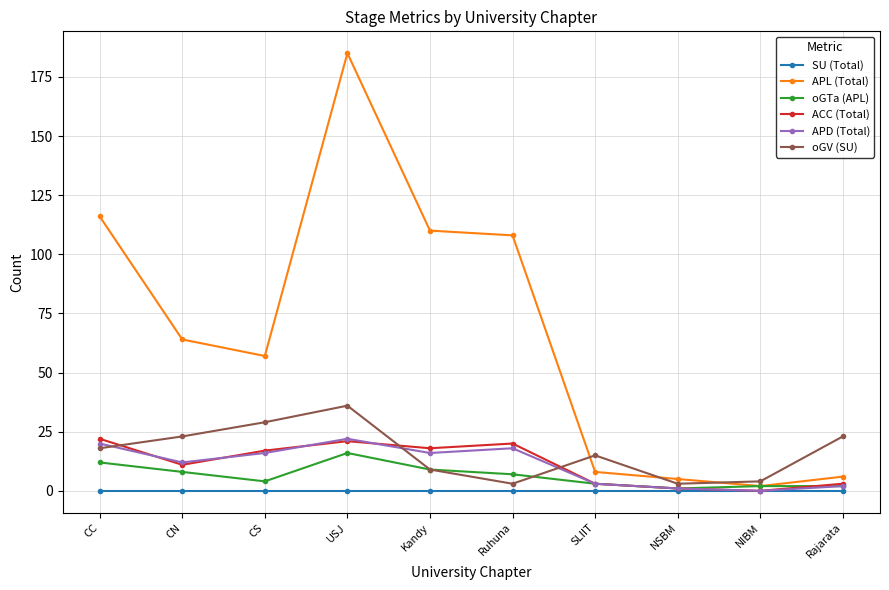

Where is the first local maximum for APL (Total)?

USJ